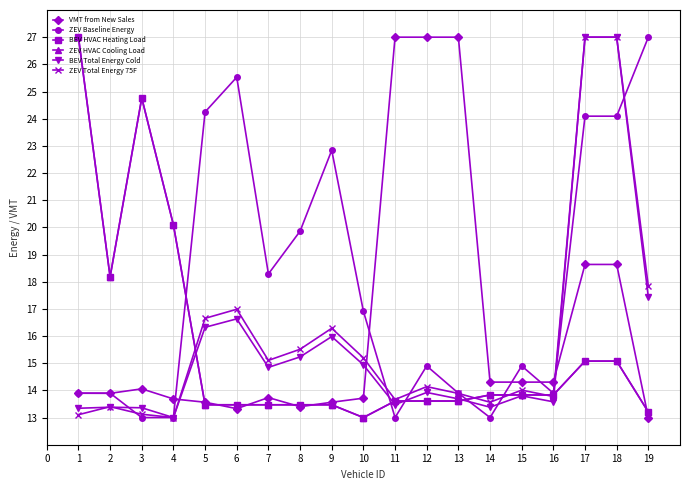

Between 14 and 15, which series saw the biggest shift?

ZEV Baseline Energy